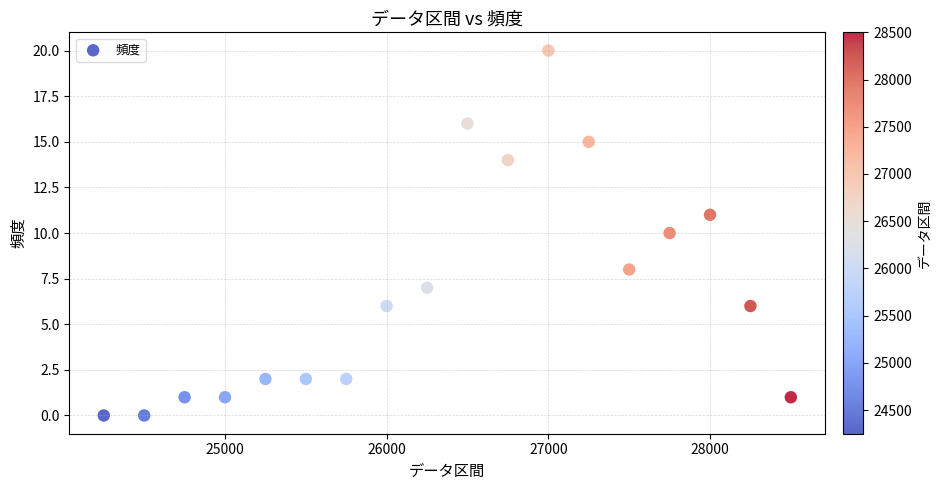

What is the range of X values (max minus min)?

4250